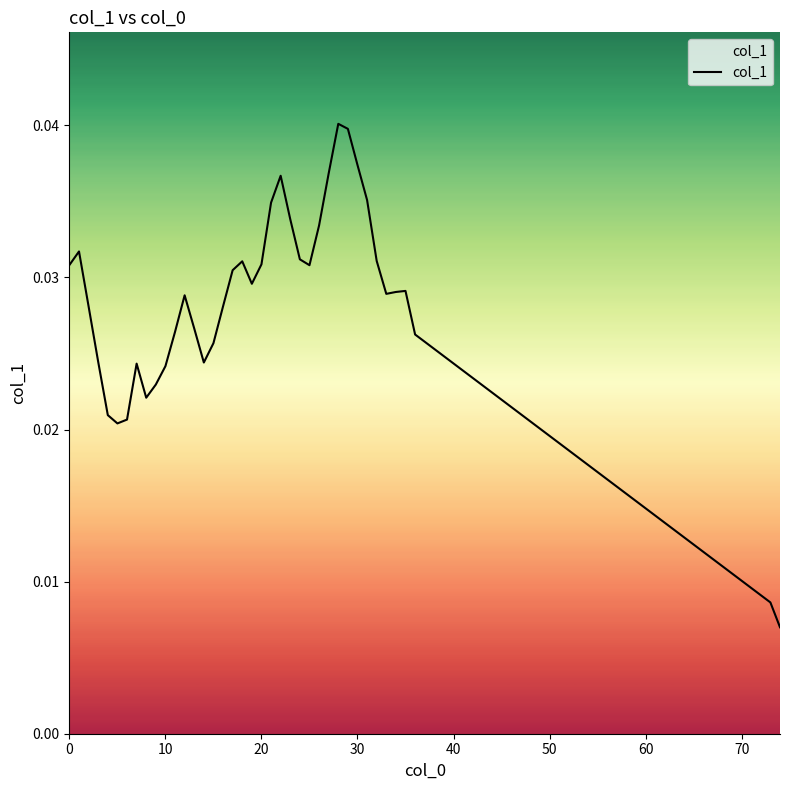

At which category does the chart reach its peak across all series?

28